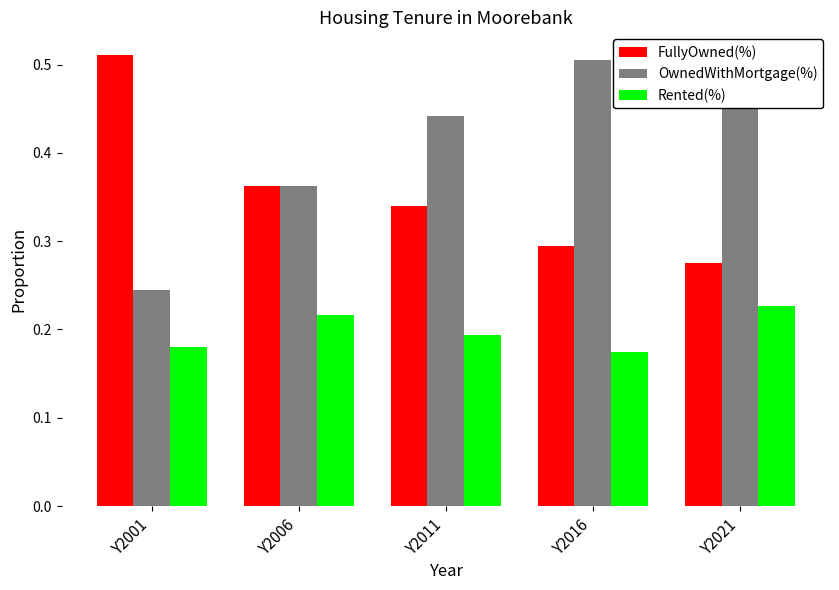

What is the sum of the FullyOwned(%) values at Y2016 and Y2001?

0.8